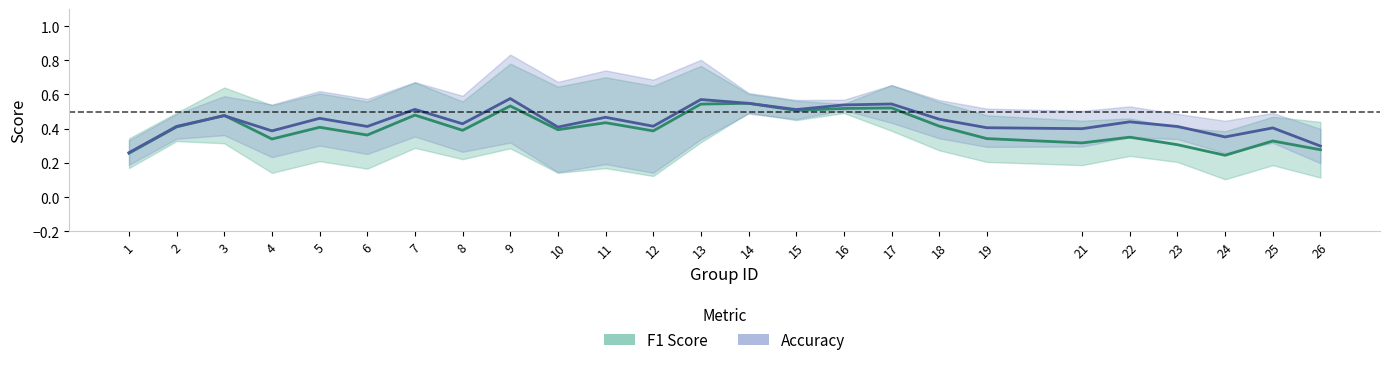

How many interior local peaks does the f1 series have?

9